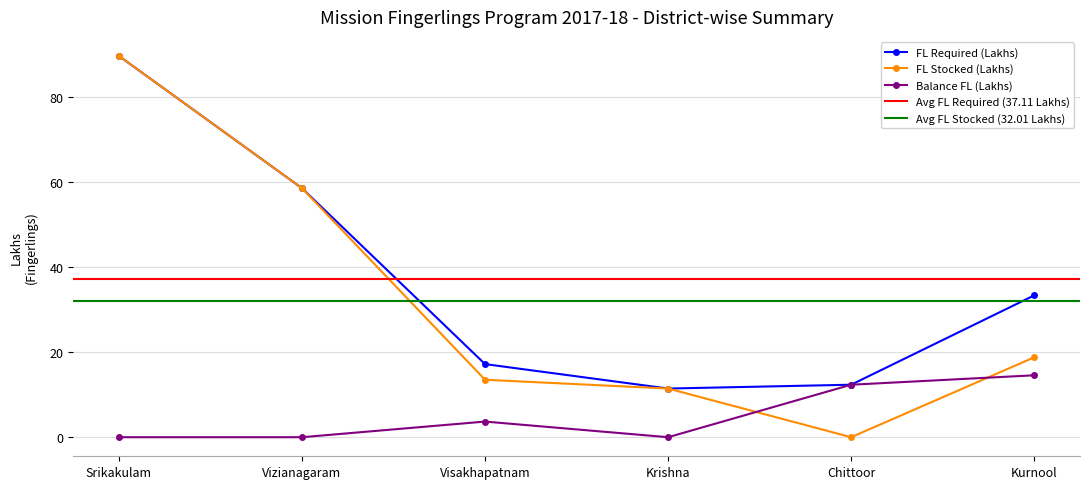

What is the sum of all Balance FL values?

30.6